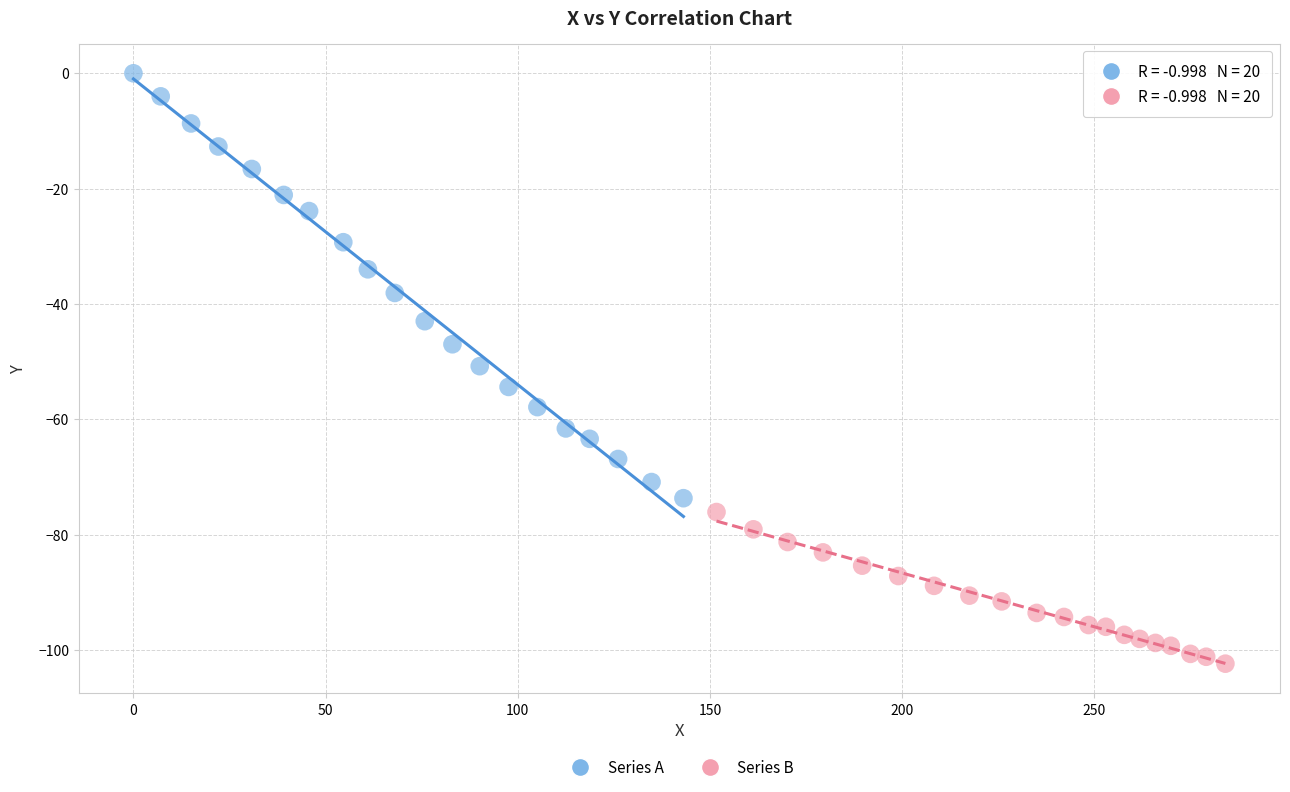

Which series reaches the minimum Y coordinate?

Series B